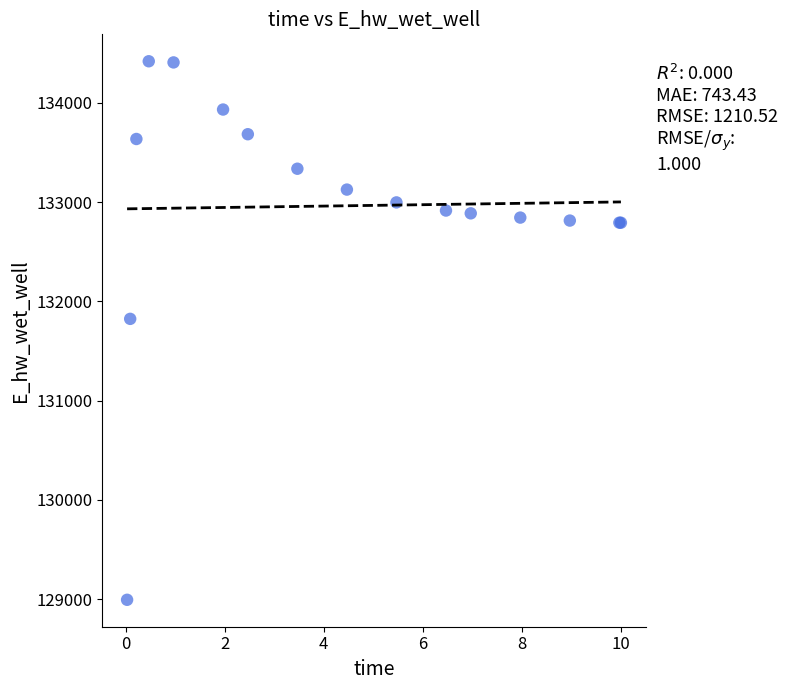

What Y value in the scatter plot is closest to 131706?

131823.8